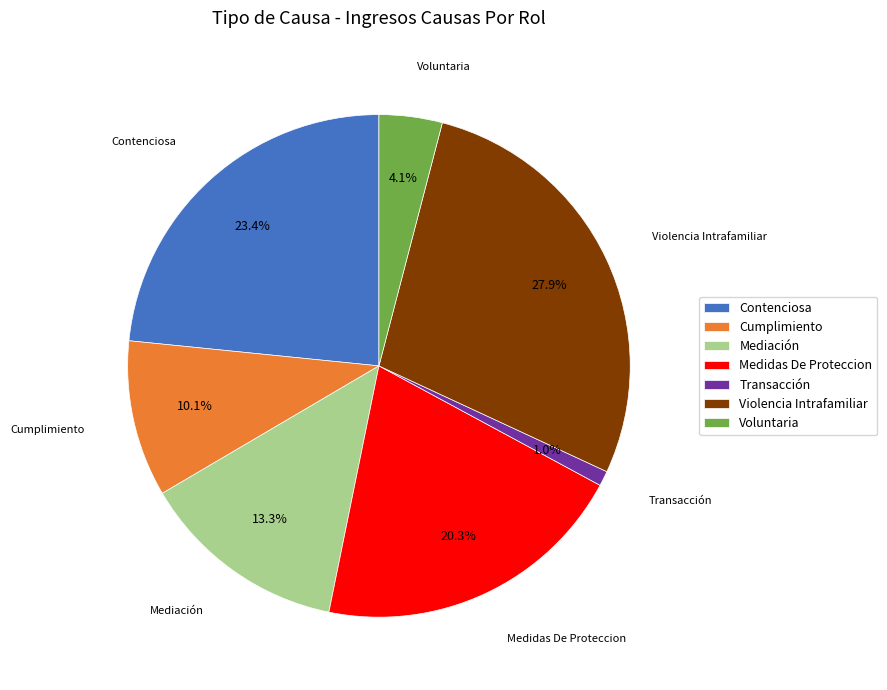

True or false: Mediación accounts for 22% of the total.

False